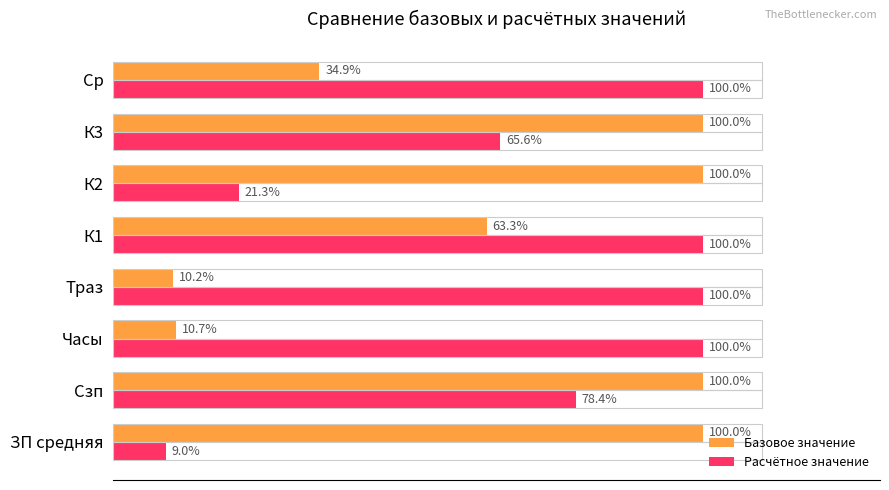

List the series in order of their overall mean, highest first.

Расчётное значение, Базовое значение